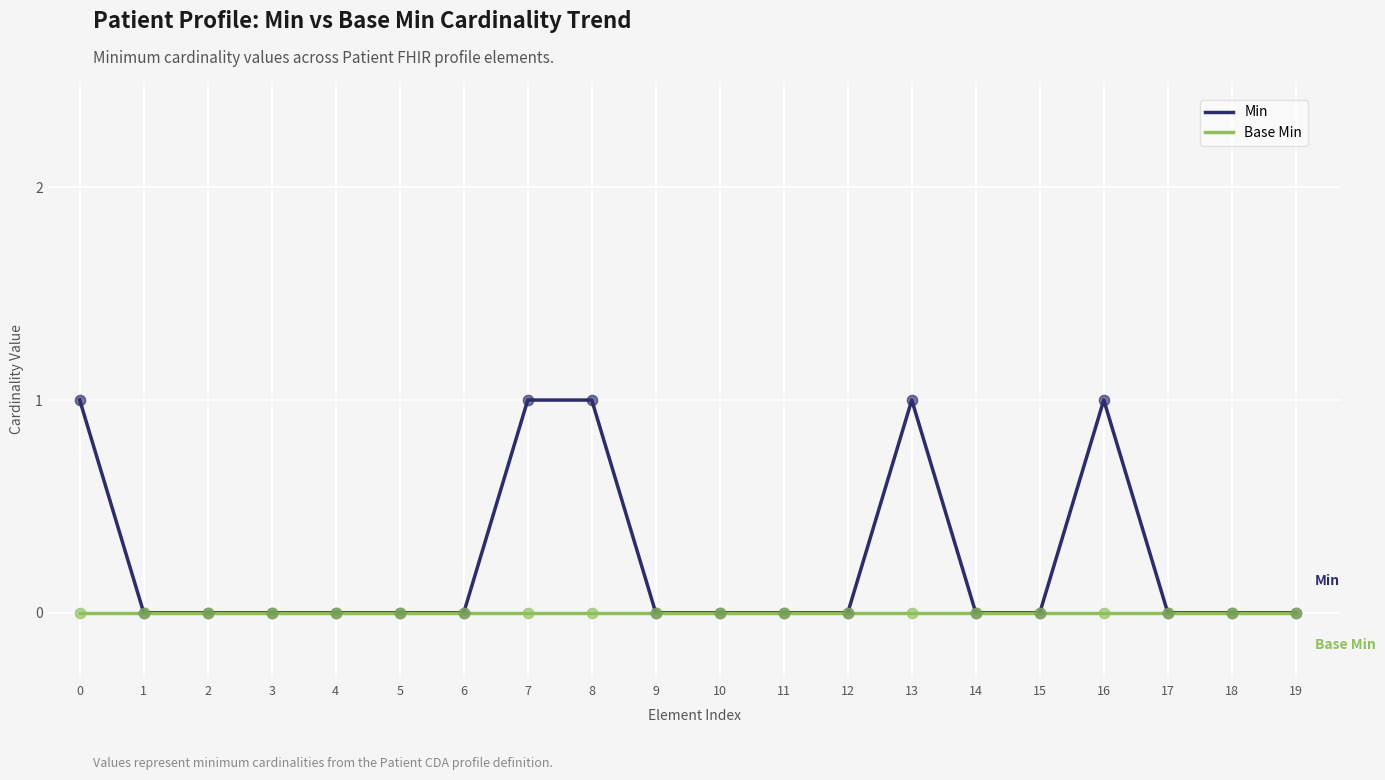

What are all the series names shown in the legend?

Min, Base Min